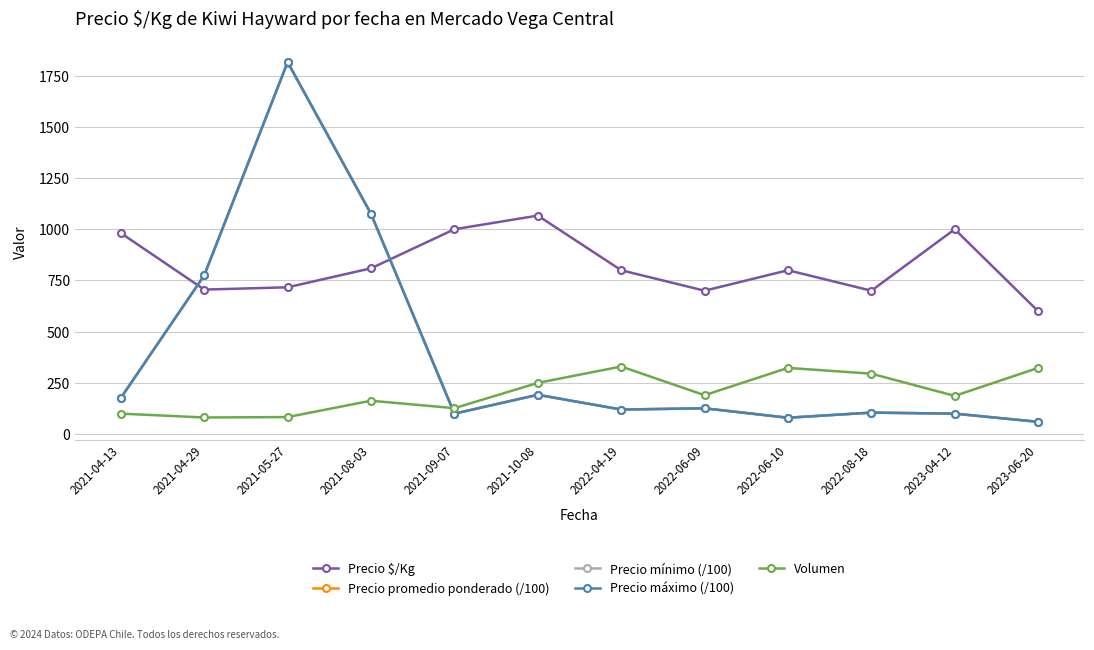

What is the greatest value displayed?

1816.7